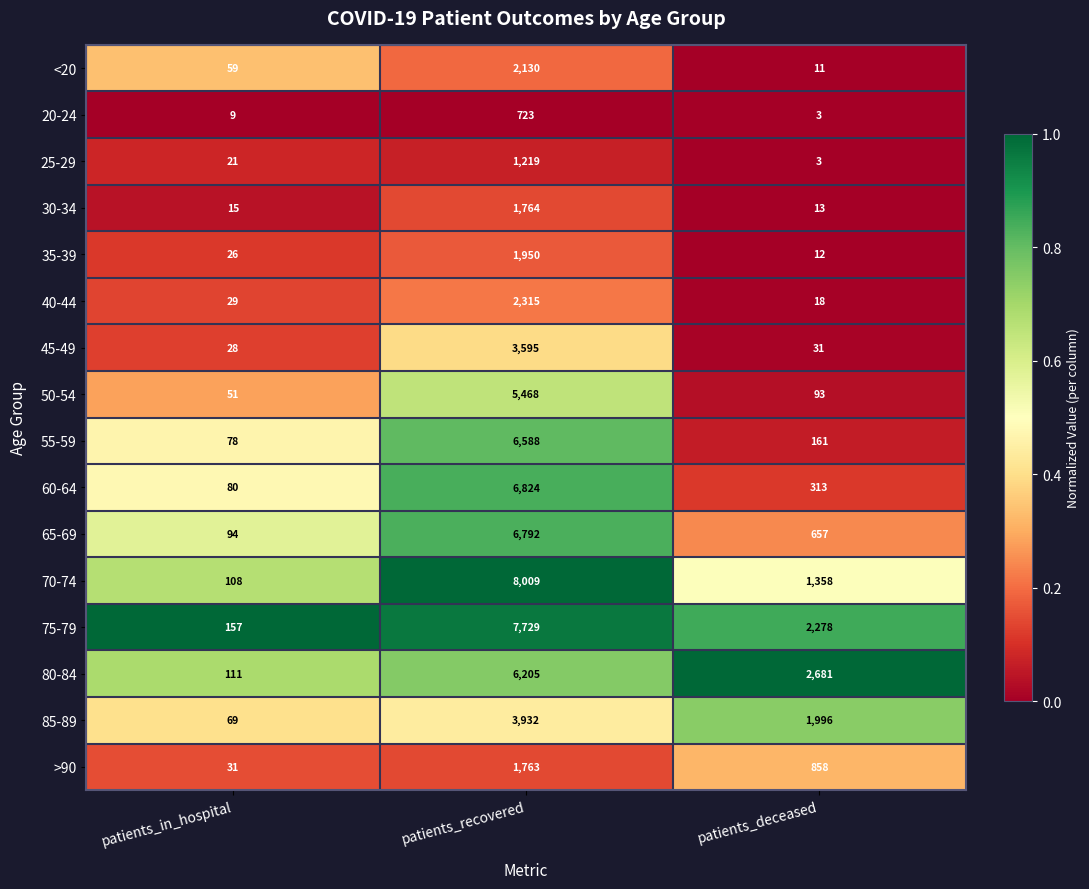

The value of 50-54 at patients_in_hospital is 51. True or false?

True